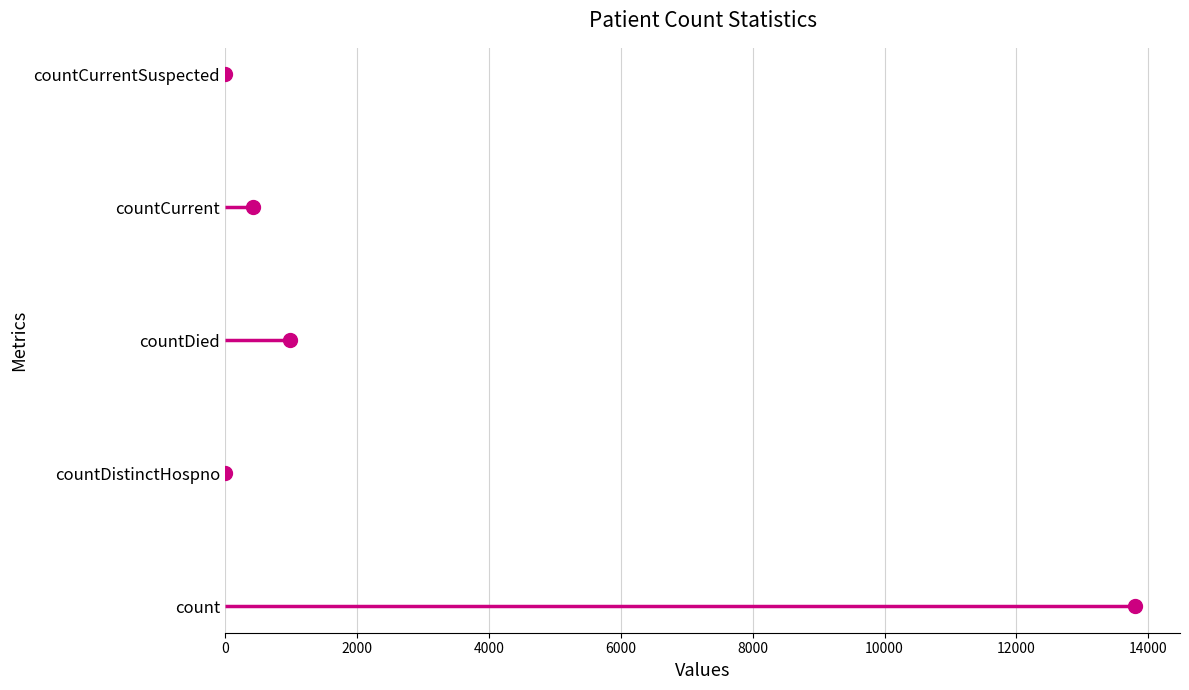

What is the change in value from 0 to 8000?

+4